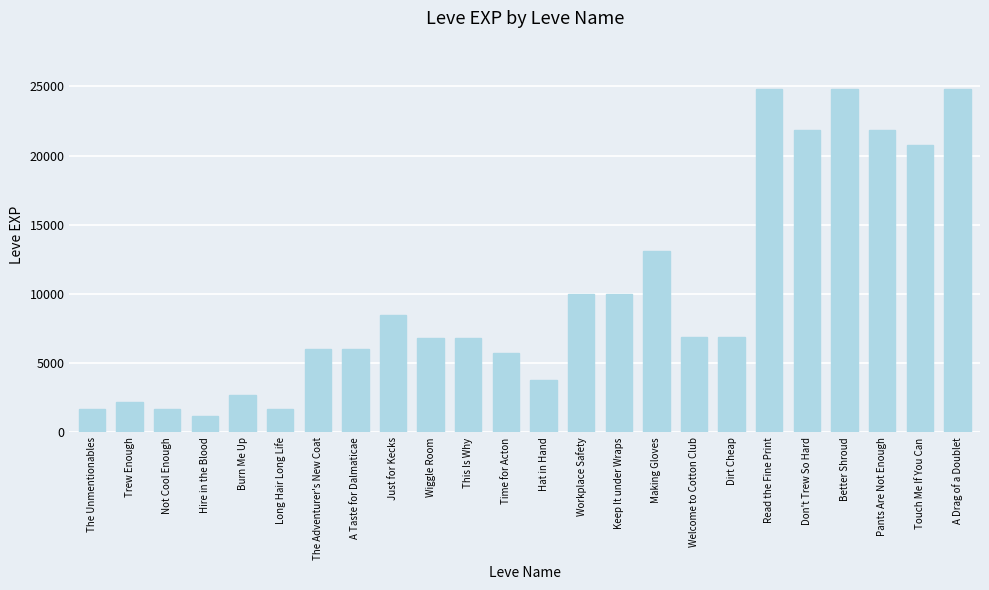

What is the value of the 9th bar from the left?

8460